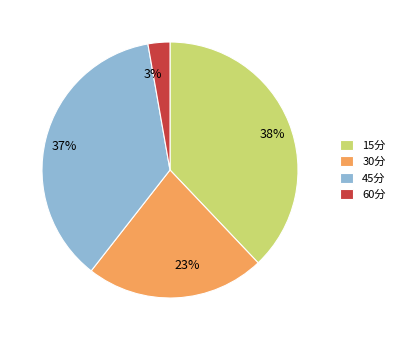

To the nearest percent, what is the average slice percentage?

25%